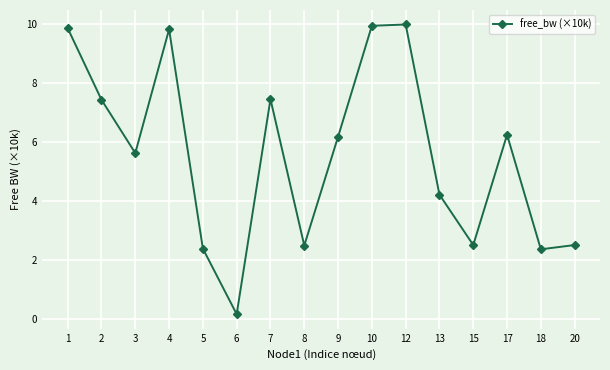

Is it true that the value at 5 is 0.7?

False